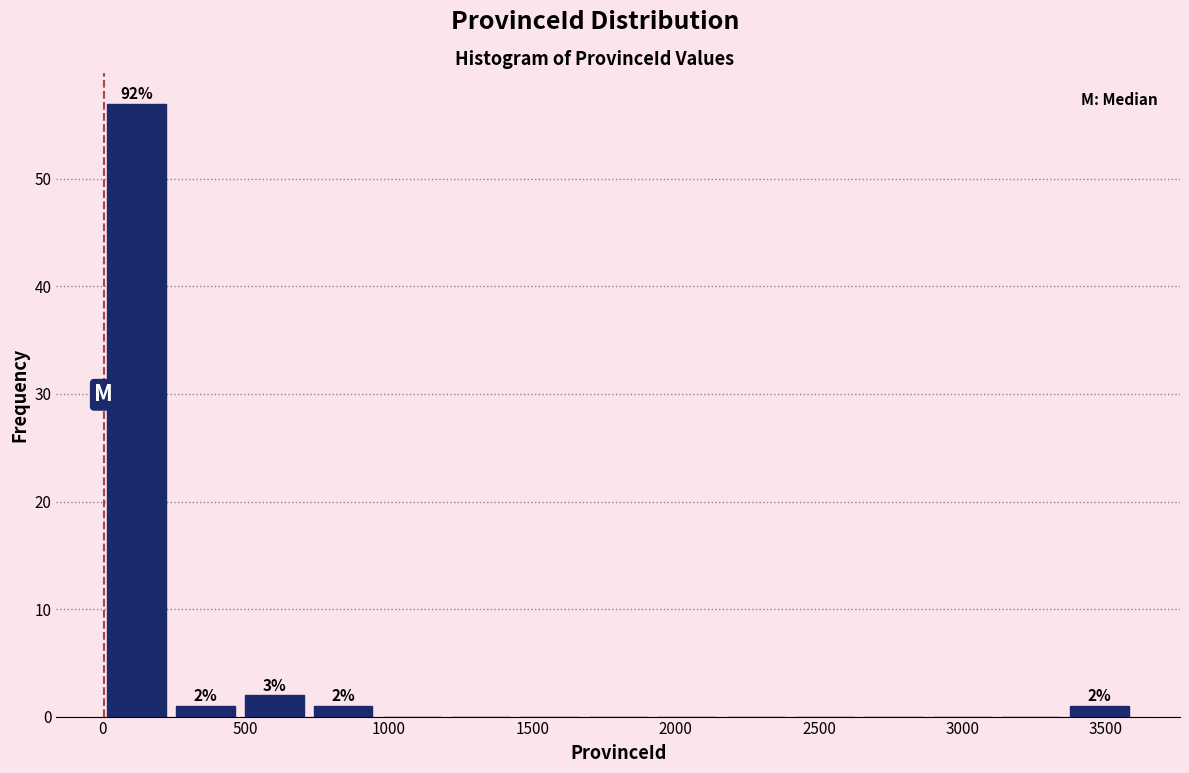

Which range on the x-axis has the tallest bar?

0 to 250